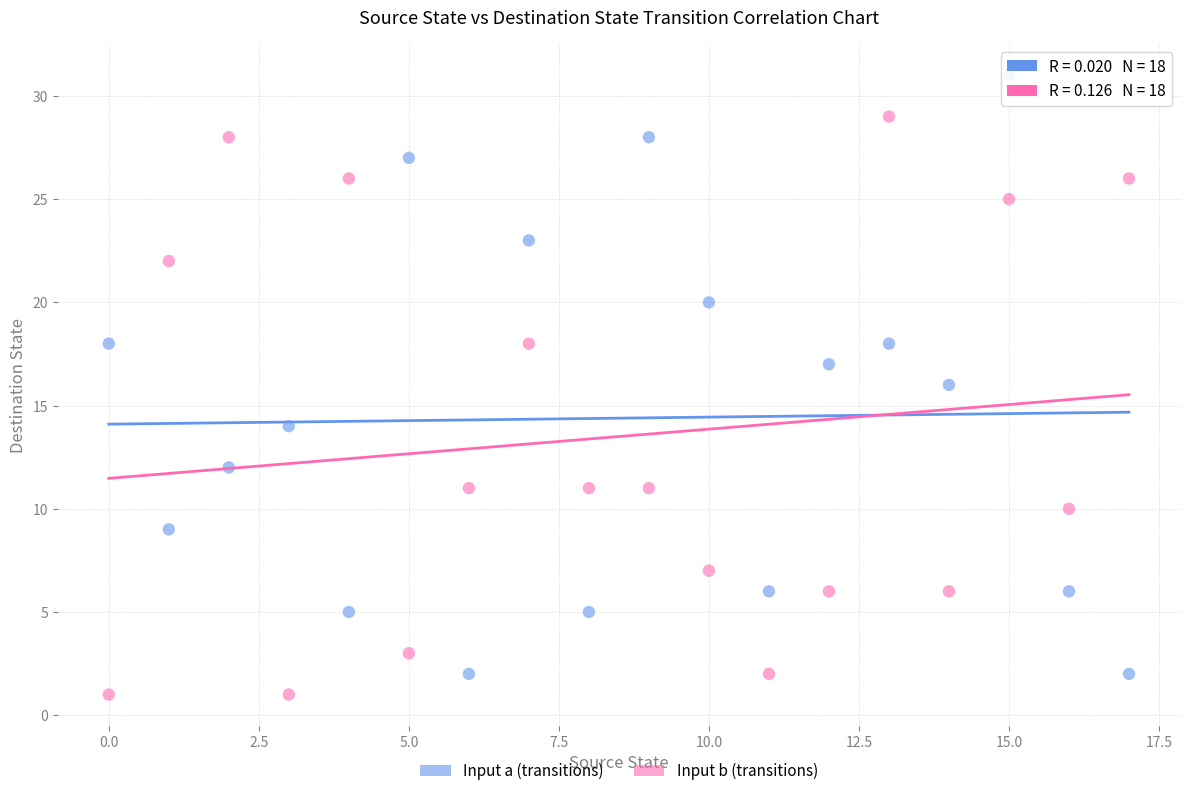

Which series contains the highest Y value?

Input a (transitions)